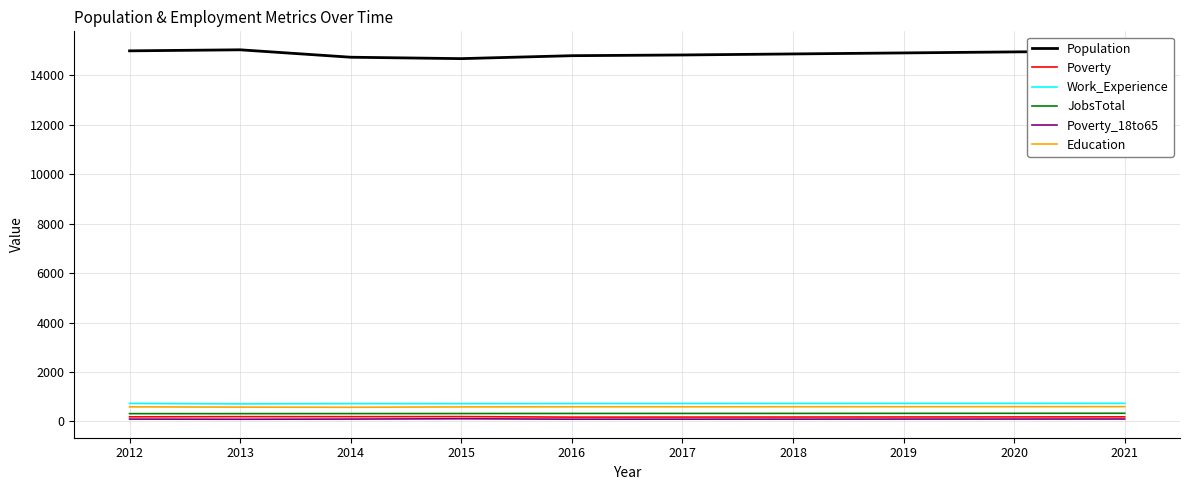

Which series has the widest spread of values?

Population